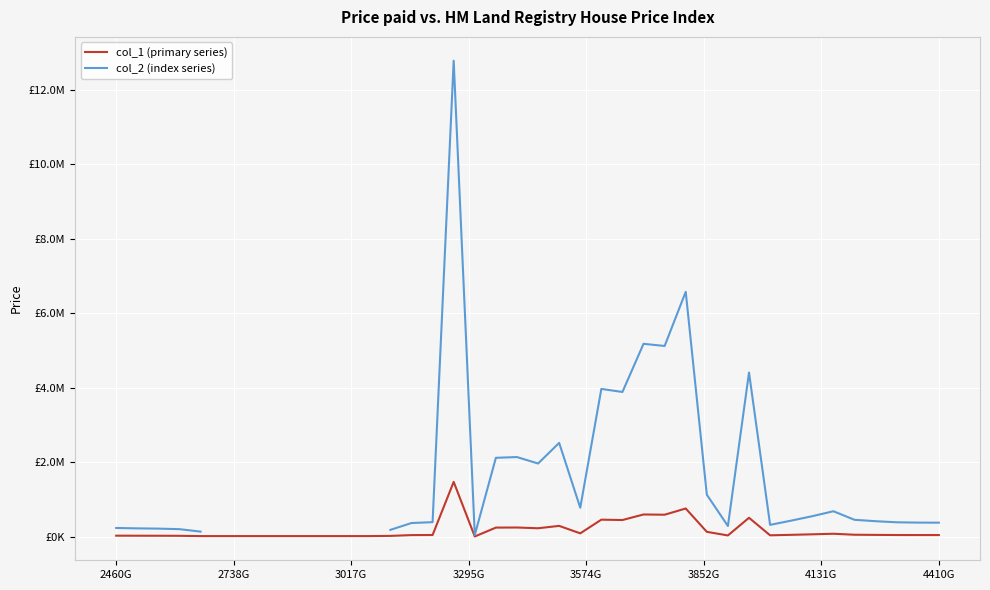

Count the number of data series in this chart.

2